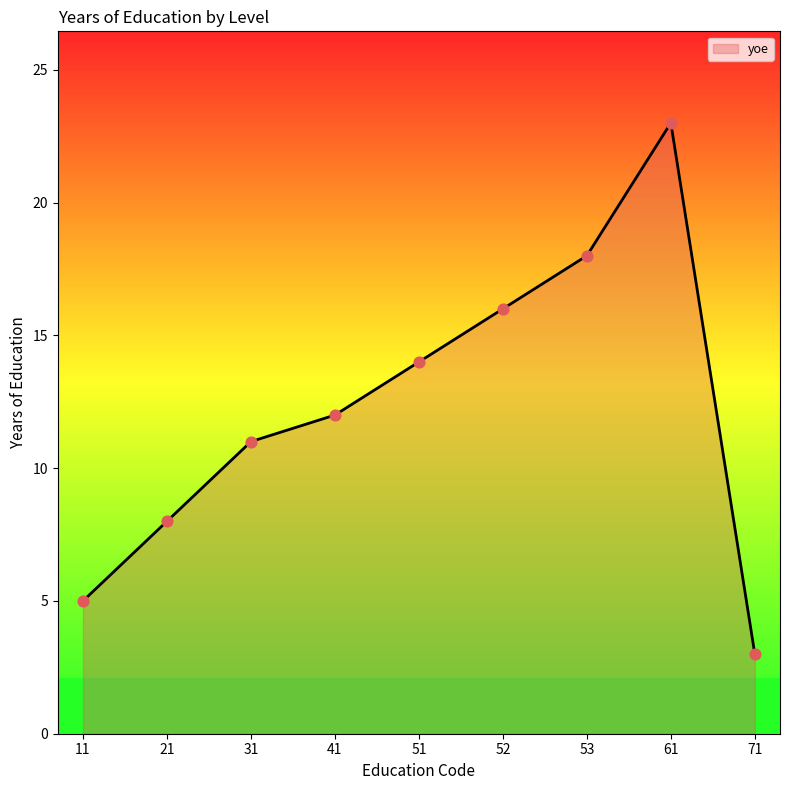

Which has a higher value, 21 or 53?

53